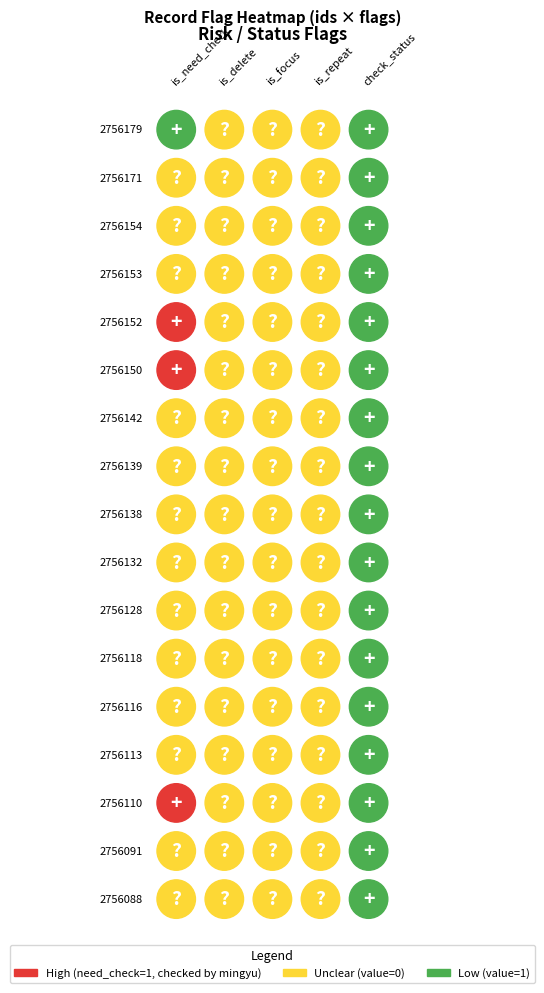

What is the difference between the maximum and minimum values in the 2756171 series?

1